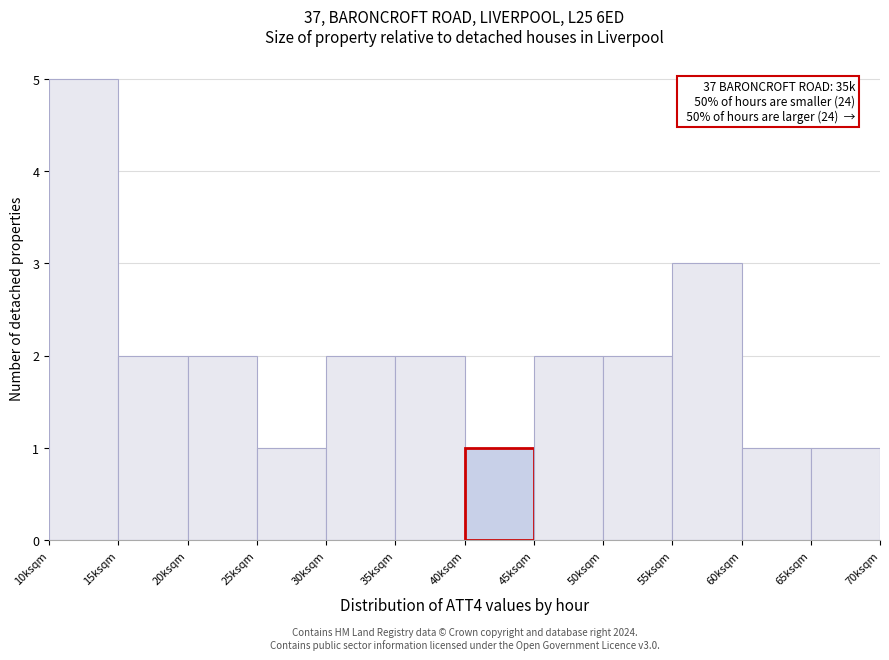

Reading left to right, transcribe all the data shown in this chart.

10ksqm=5	15ksqm=2	20ksqm=2	25ksqm=1	30ksqm=2	35ksqm=2	40ksqm=1	45ksqm=2	50ksqm=2	55ksqm=3	60ksqm=1	65ksqm=1